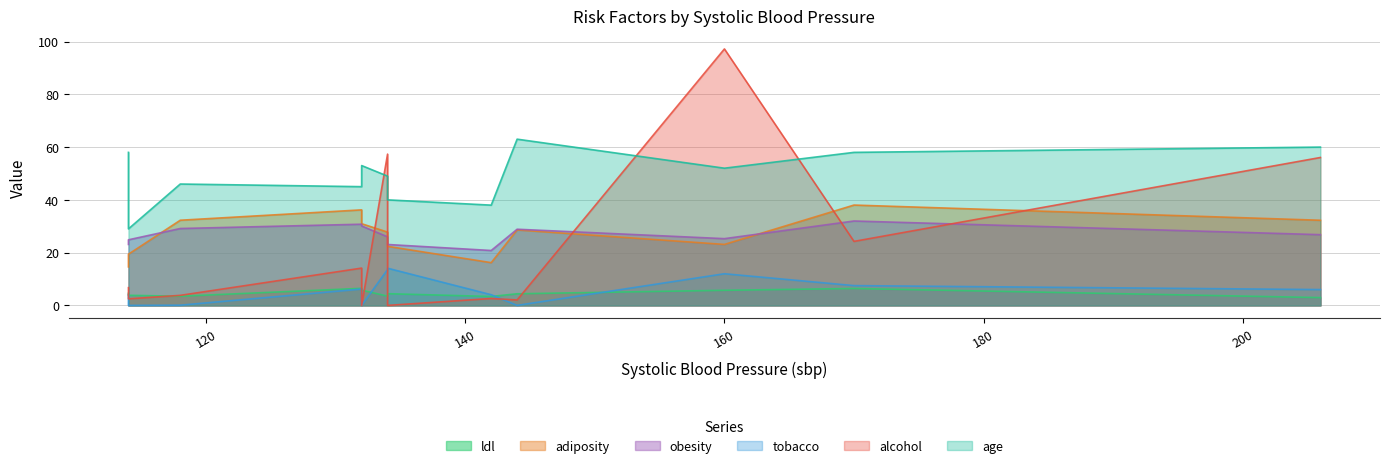

At 206, list the series in order from smallest to largest.

ldl, tobacco, obesity, adiposity, alcohol, age